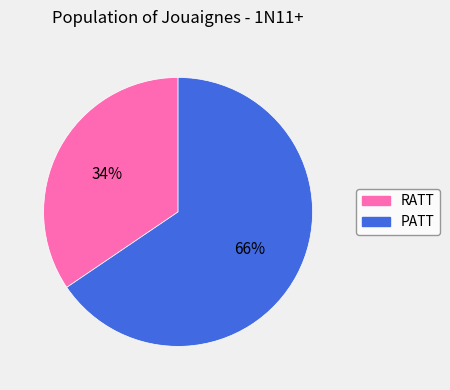

Approximately how many times larger is the value at PATT compared to RATT?

1.9